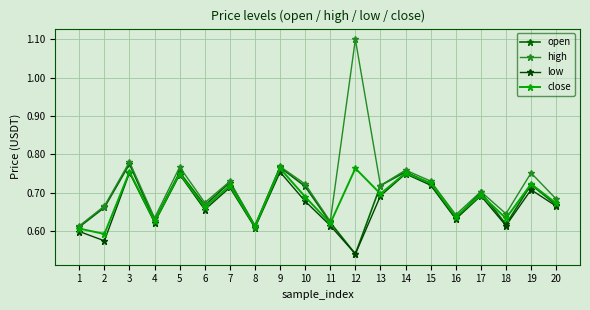

Does the chart have visible grid lines?

Yes